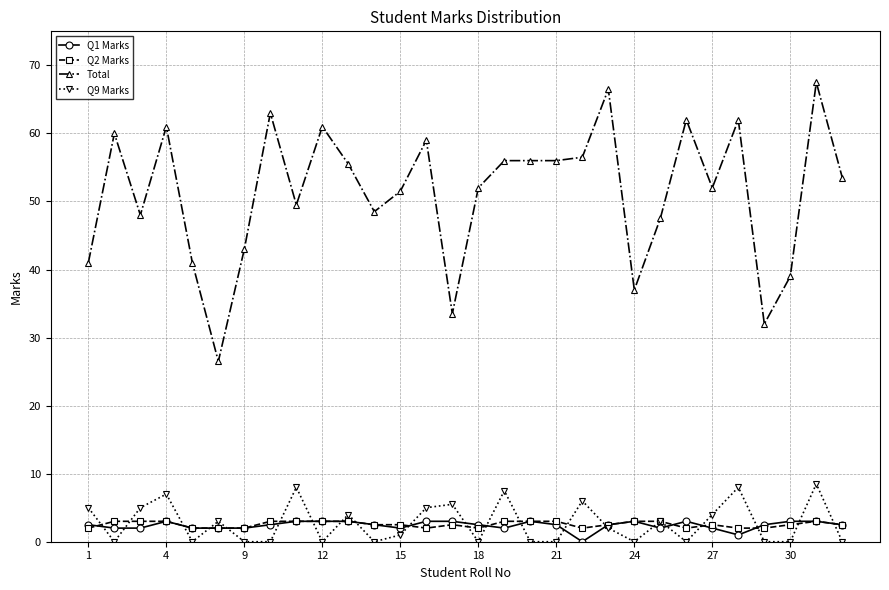

What is the maximum value for Total?

67.5